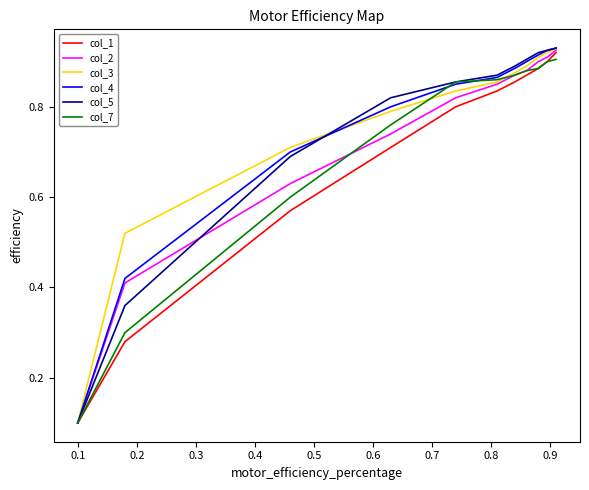

At how many categories does at least one series exceed 0?

11